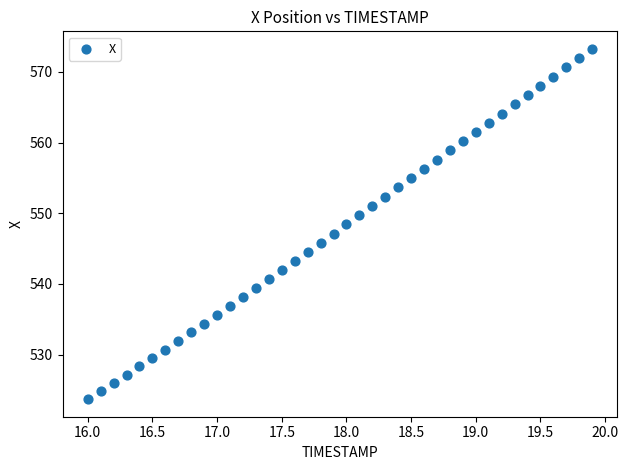

What is the range of X values (max minus min)?

3.9